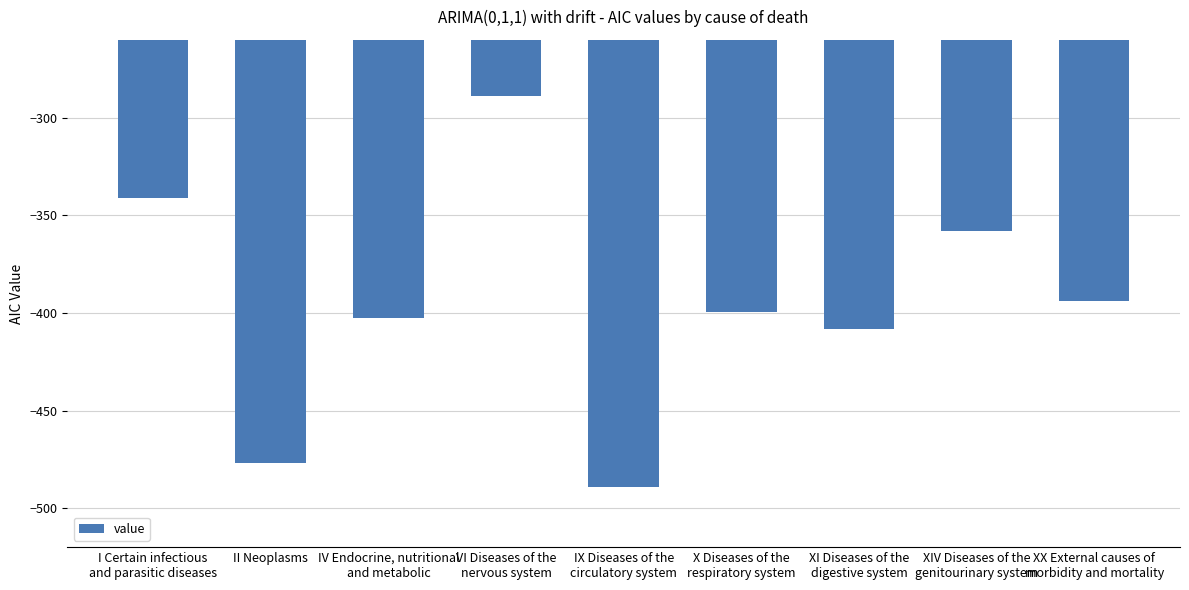

The chart shows a value of -357.8 at XIV Diseases of the
genitourinary system. True or false?

True